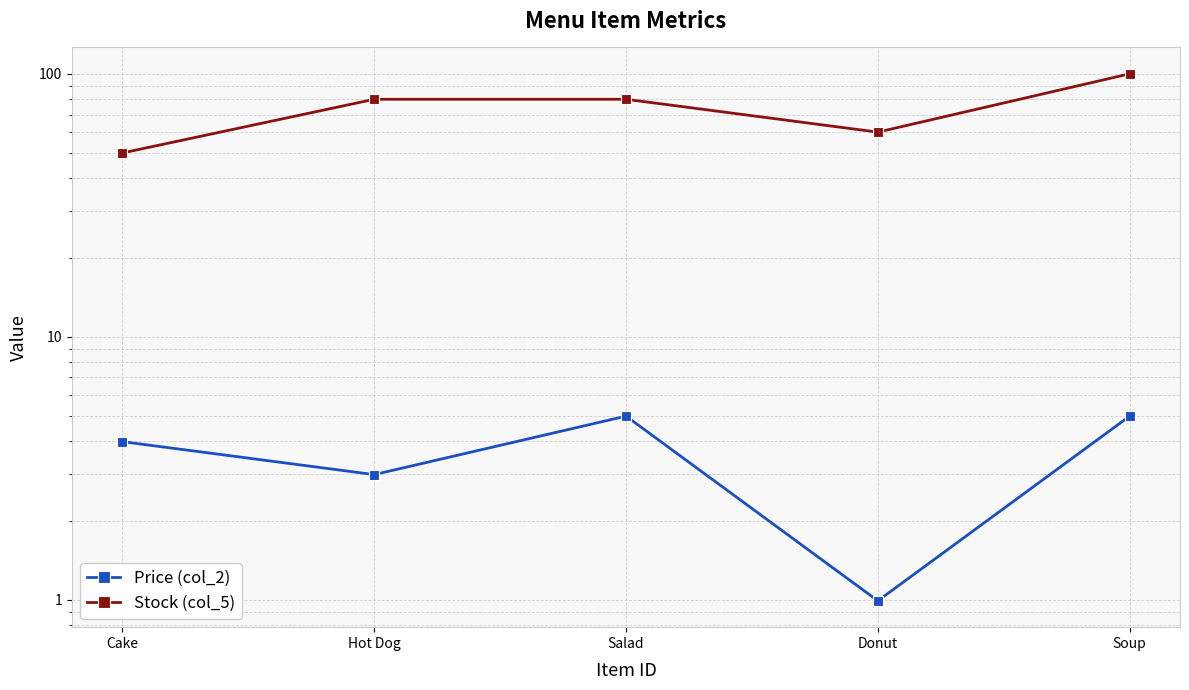

What is the lowest value of the Stock (col_5) series?

50.0